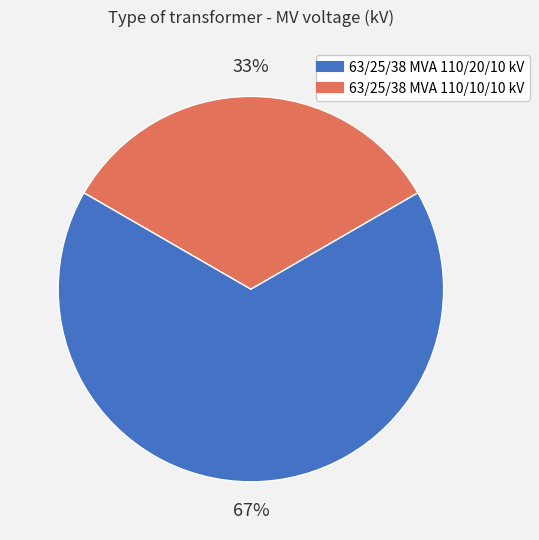

Rank the categories by value from highest to lowest.

63/25/38 MVA 110/20/10 kV, 63/25/38 MVA 110/10/10 kV